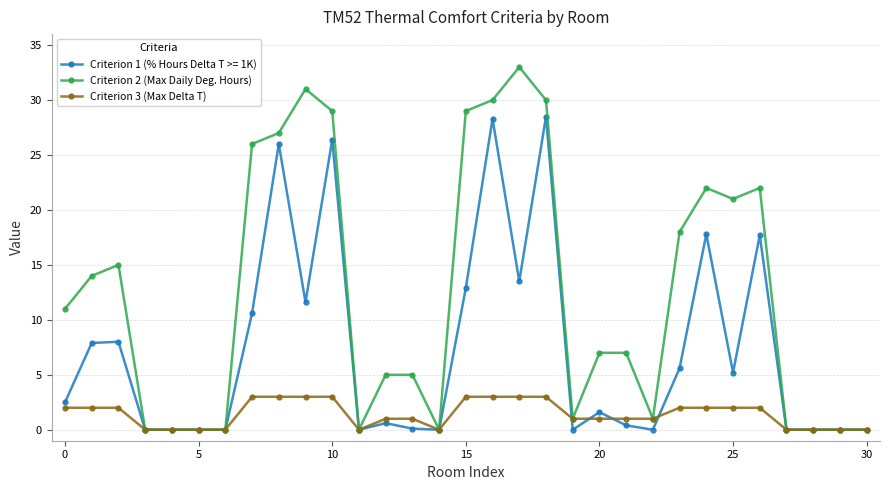

What is the value of the Criterion 1 (% Hours Delta T >= 1K) point at the 9th from the left?

26.0